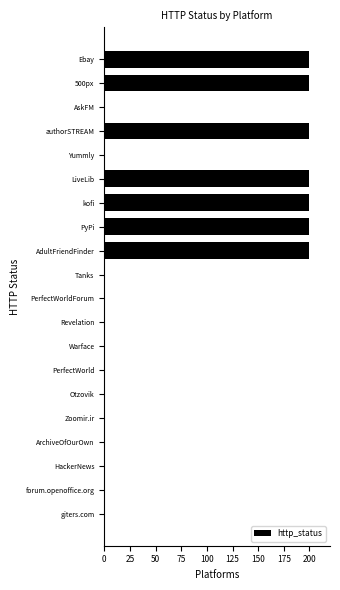

The value at giters.com is 69. True or false?

False